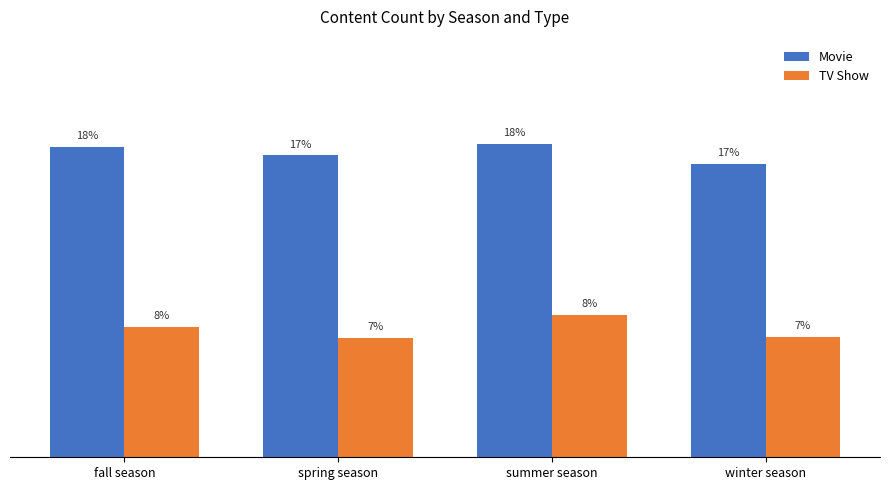

List the series in order of their peak value, lowest first.

TV Show, Movie